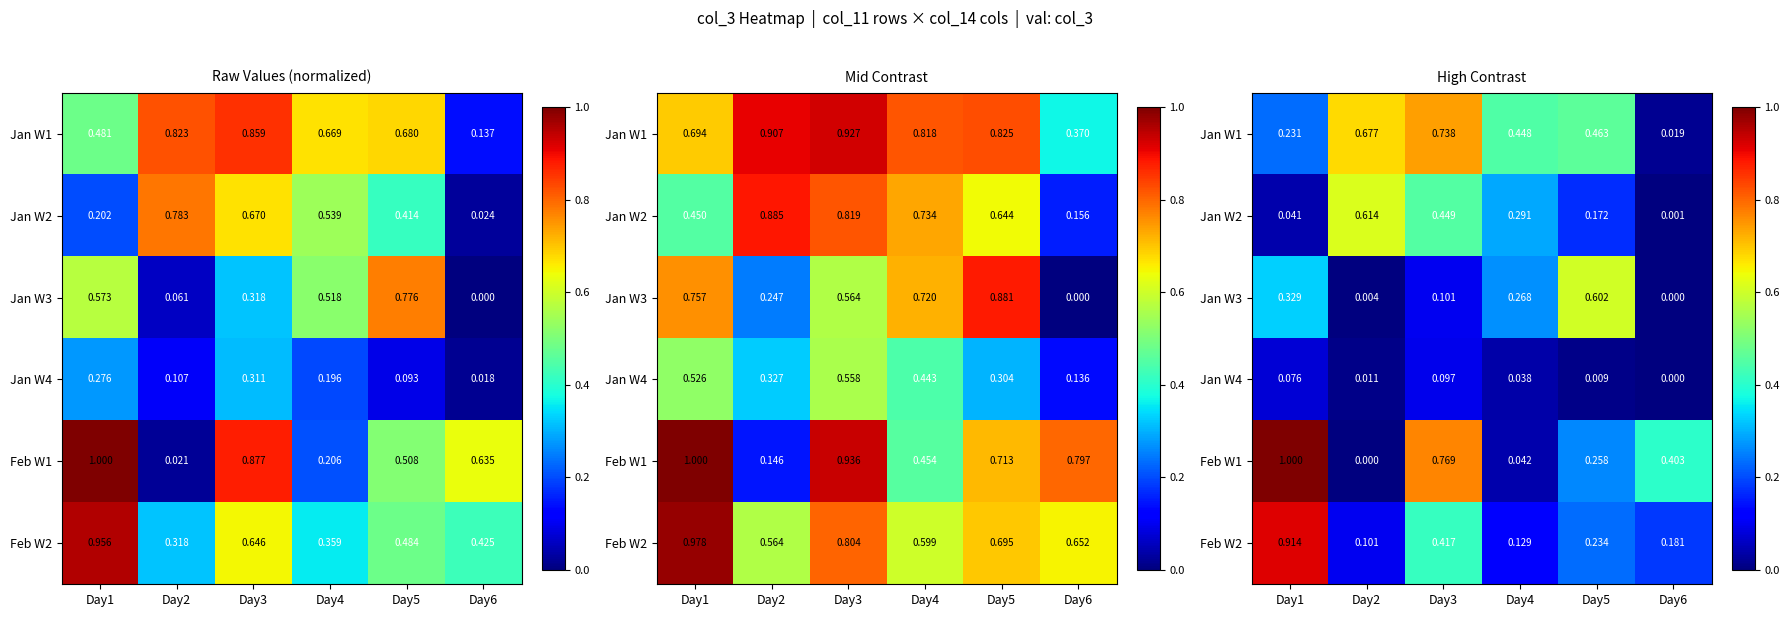

What is the approximate value of Feb W2 at Day6?

0.2